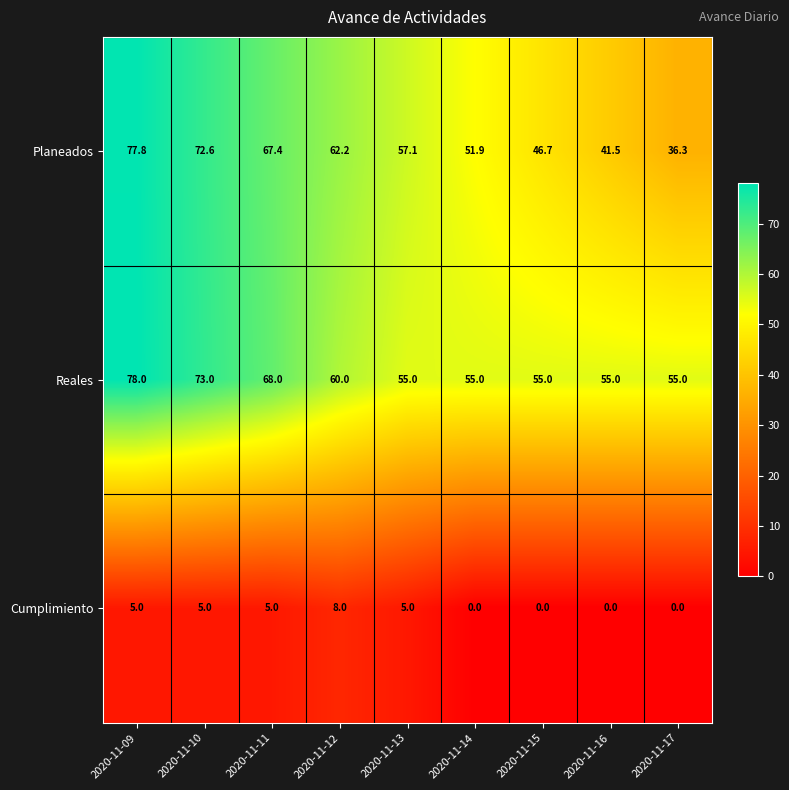

What is the greatest value displayed?

78.0